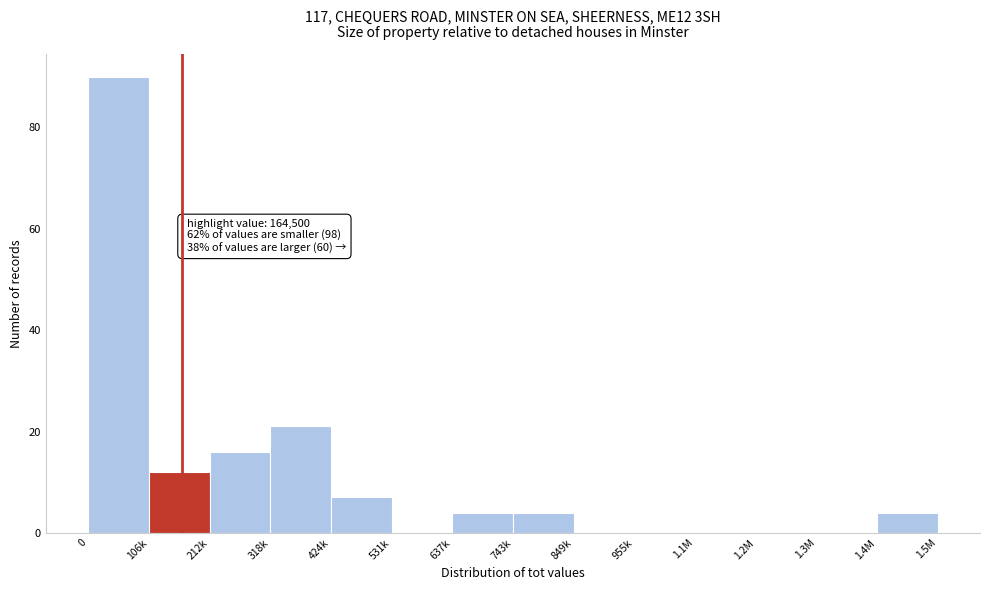

Reading left to right, extract all data points from this chart.

0=90	106k=12	212k=16	318k=21	424k=7	531k=0	637k=4	743k=4	849k=0	955k=0	1.1M=0	1.2M=0	1.3M=0	1.4M=4